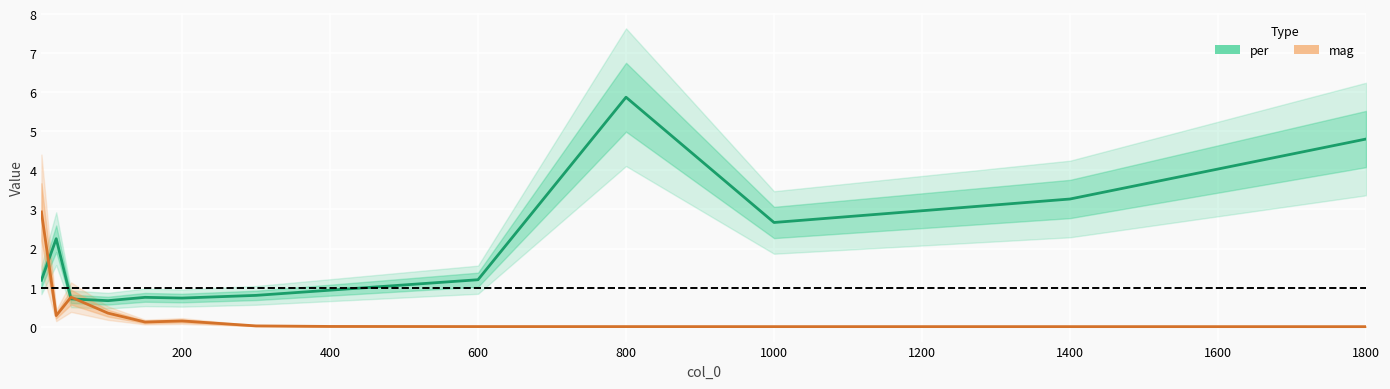

Is it true that per equals 2.0 at 12?

False